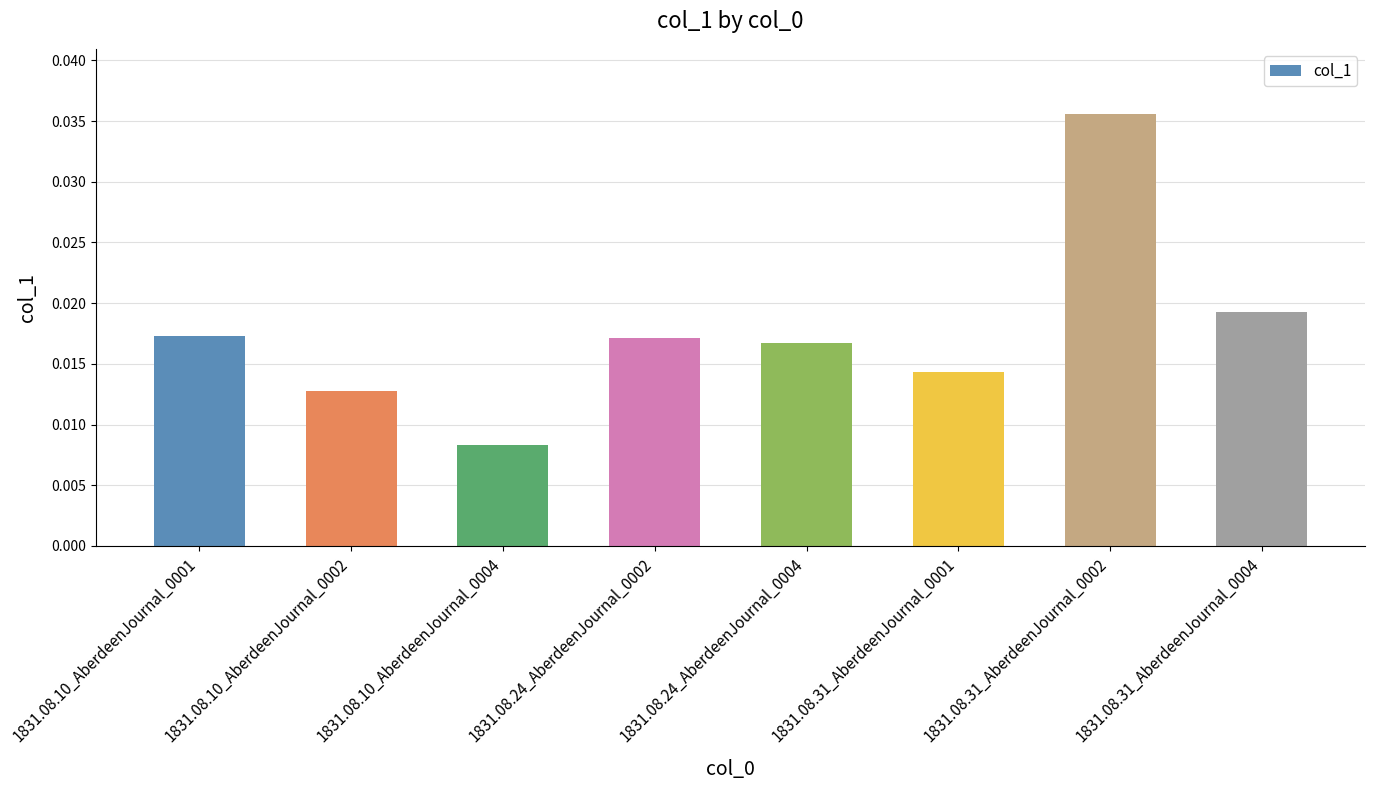

Does the chart contain any negative values?

No